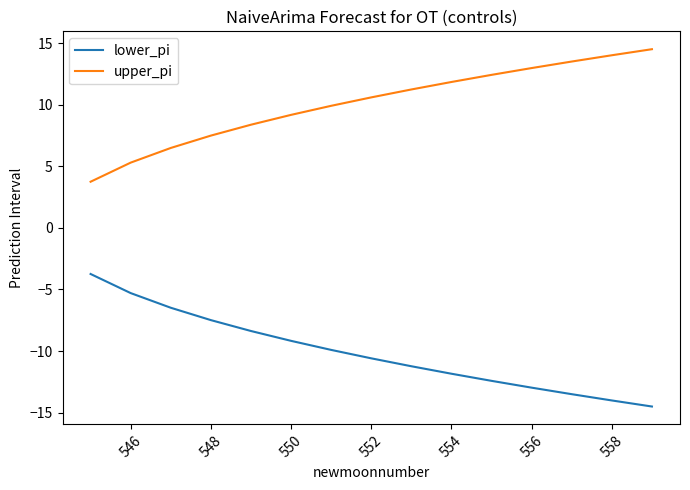

Which series has the largest total across all categories?

upper_pi